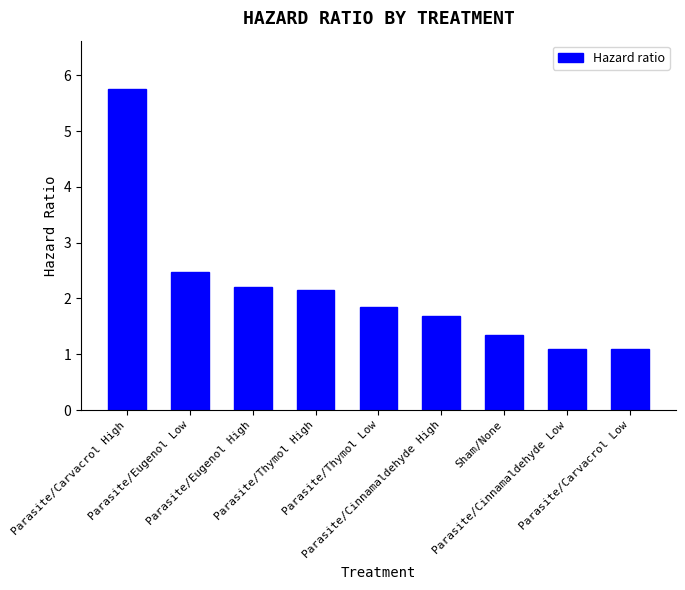

Which category has the highest value across all series?

Parasite/Carvacrol High